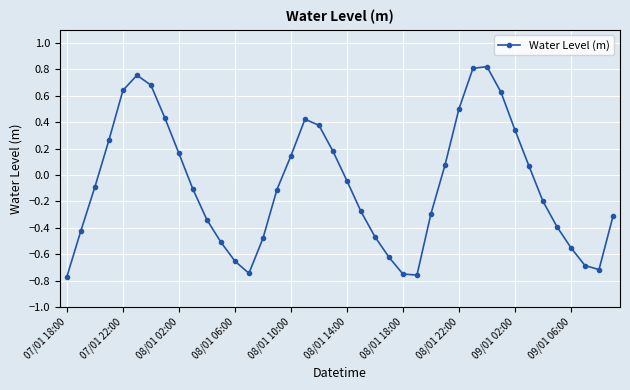

What is the difference between the maximum and minimum values?

1.6